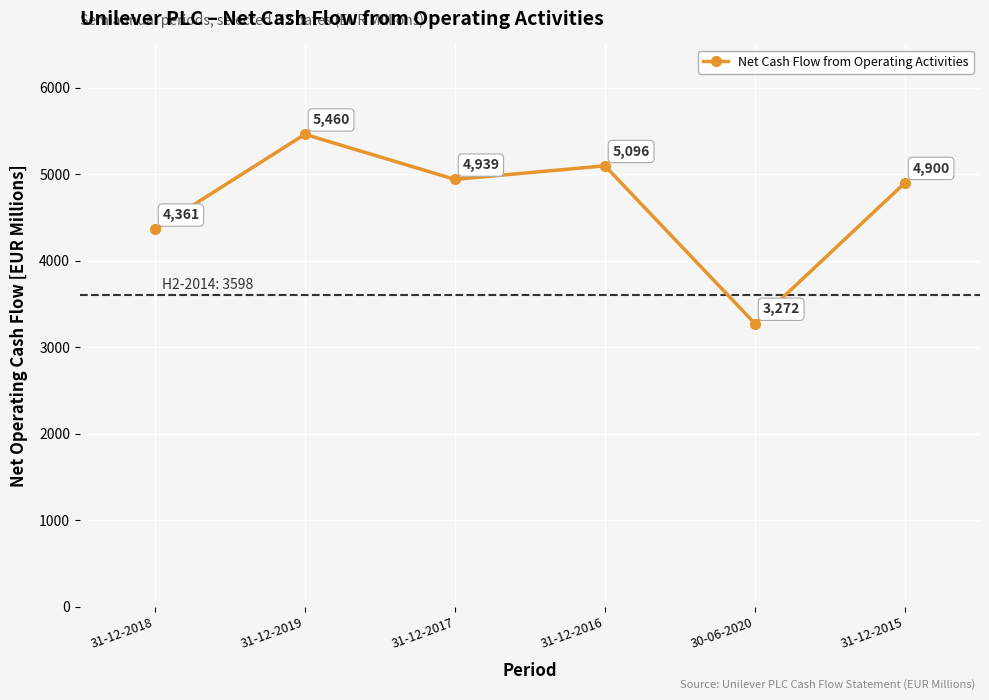

Where is the first local minimum?

31-12-2017